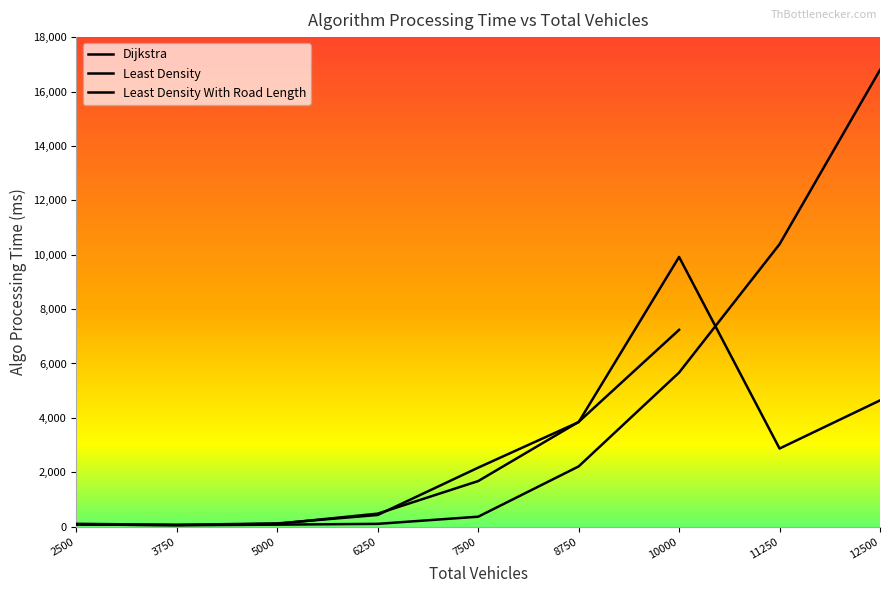

What is the difference between the highest and lowest values at 2500?

19.2